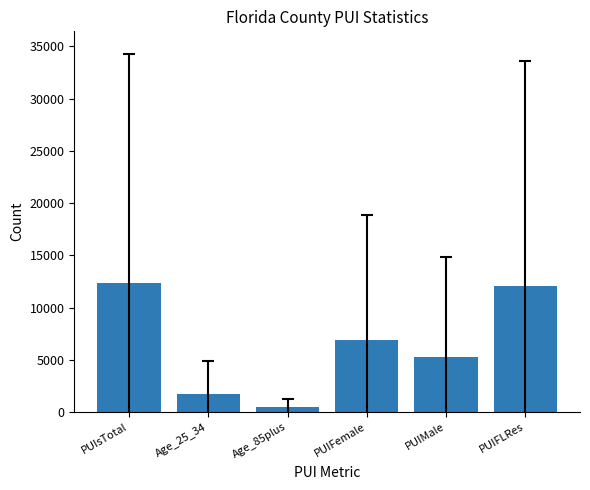

Where is the data nearest to the value 6419?

PUIFemale